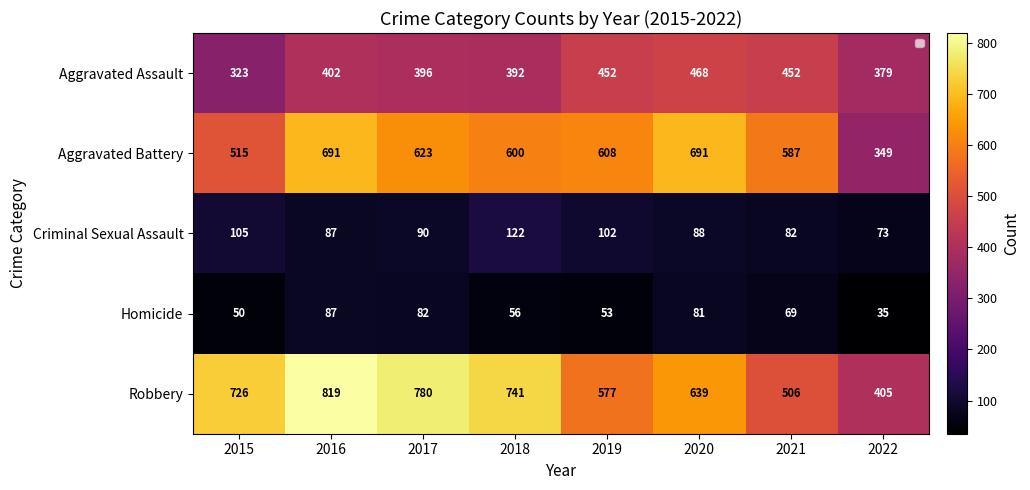

Which series changed the most between 2016 and 2019?

Robbery